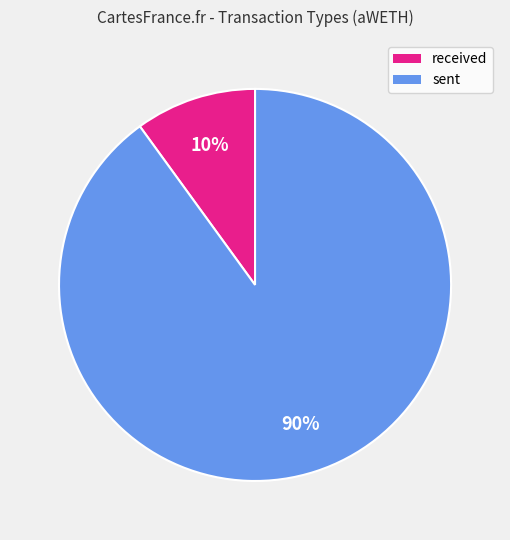

What percentage is the received slice, to the nearest percent?

10%